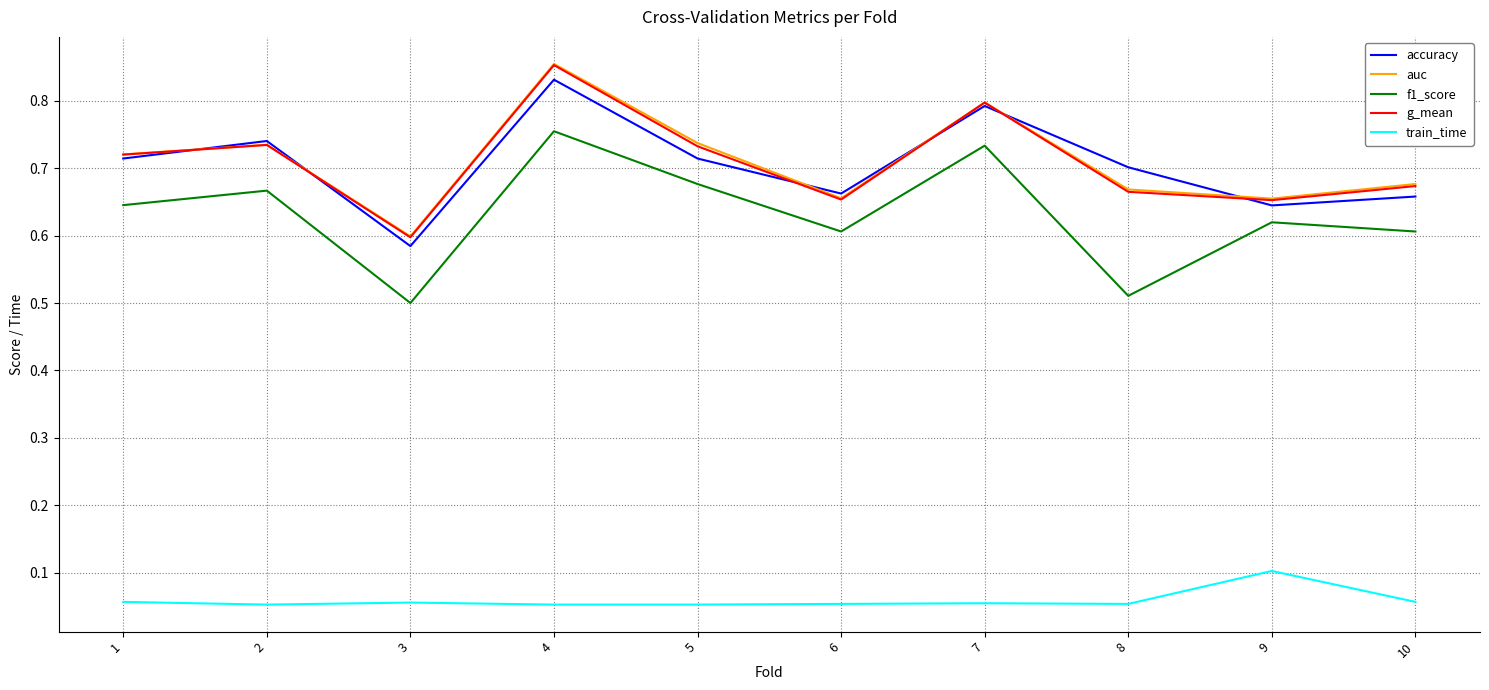

At which label does accuracy reach its minimum?

3